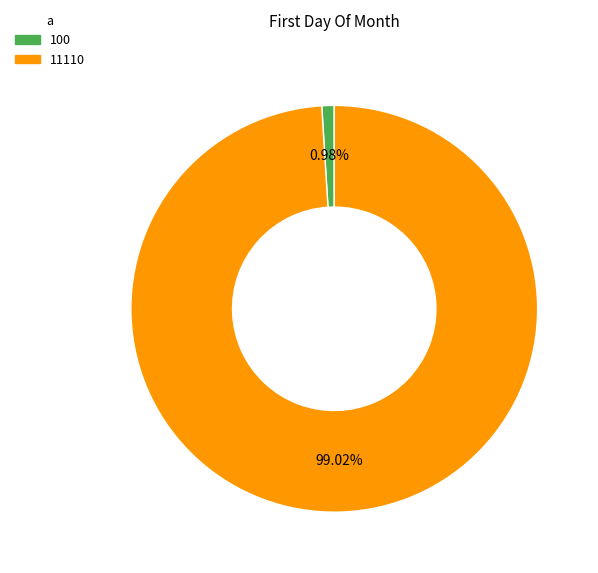

To the nearest percent, what percentage of the pie is 11110?

99%